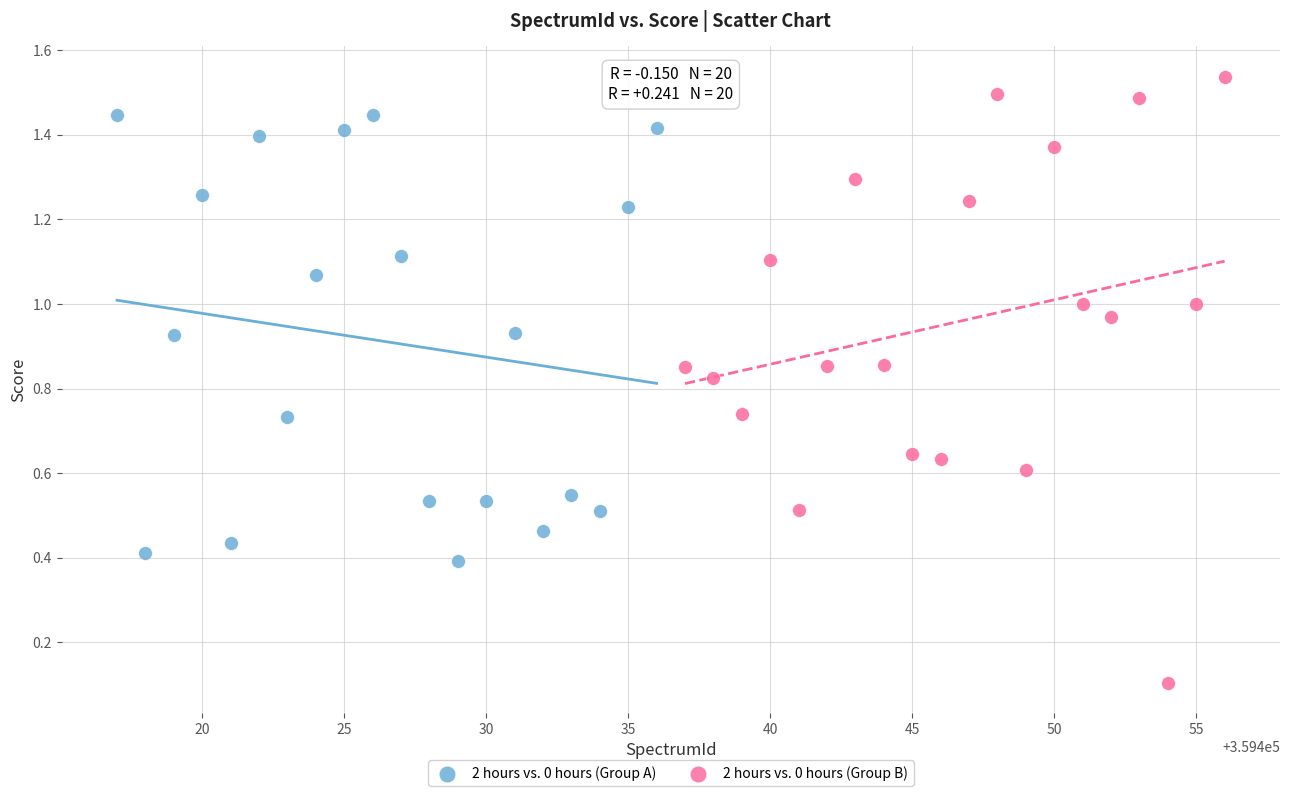

Which series reaches the maximum Y coordinate?

2 hours vs. 0 hours (Group B)